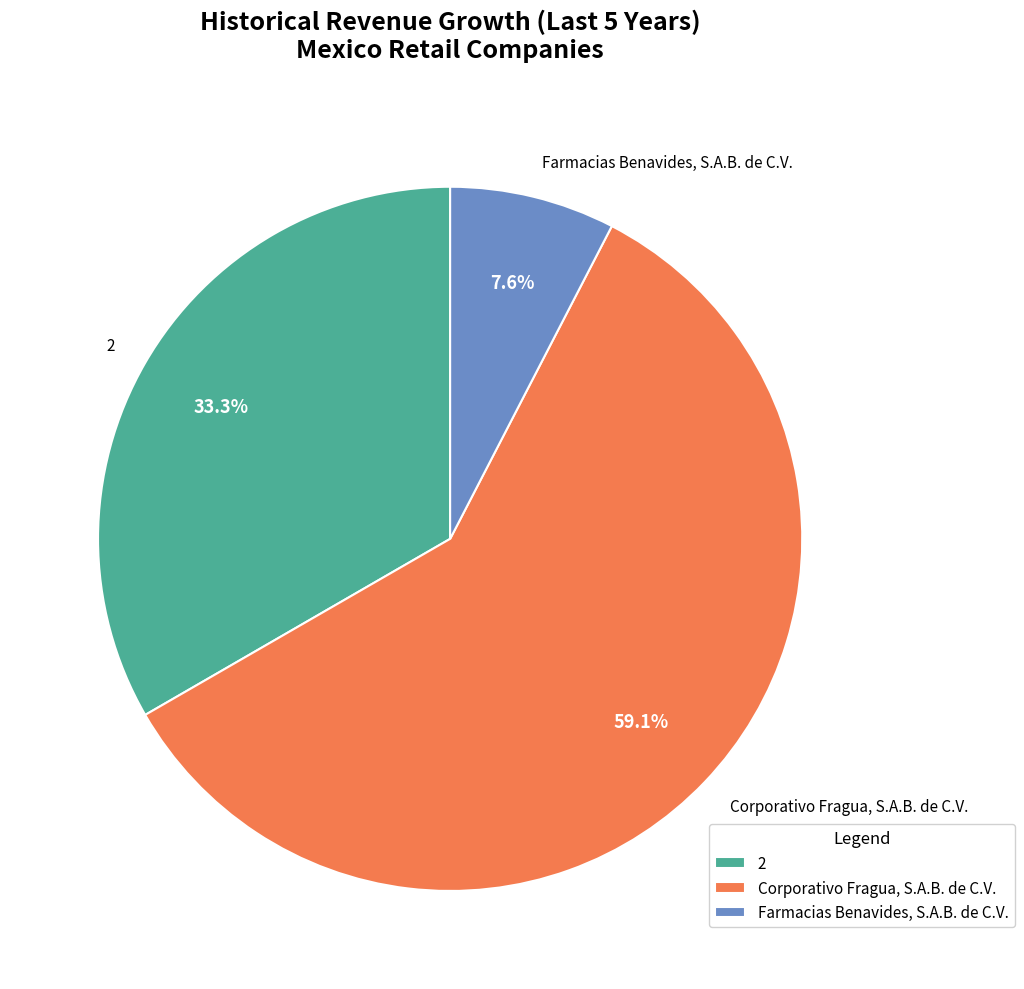

Which category has the biggest portion of the pie?

Corporativo Fragua, S.A.B. de C.V.